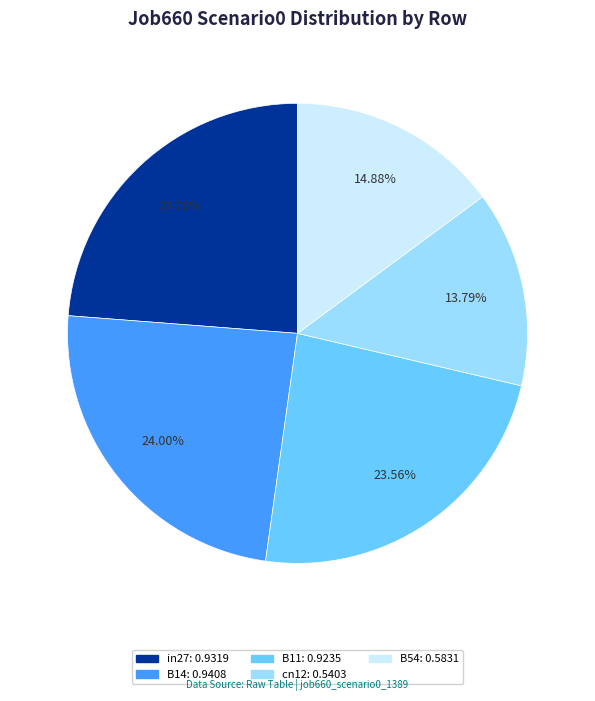

How many slices are in this pie chart?

5